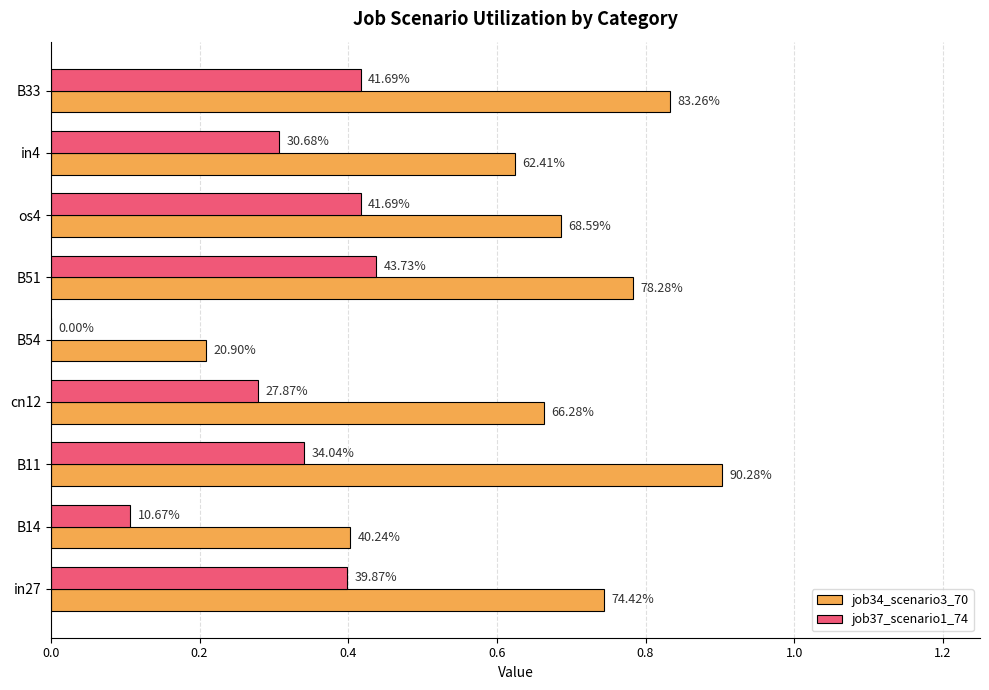

List the series in order of their peak value, lowest first.

job37_scenario1_74, job34_scenario3_70